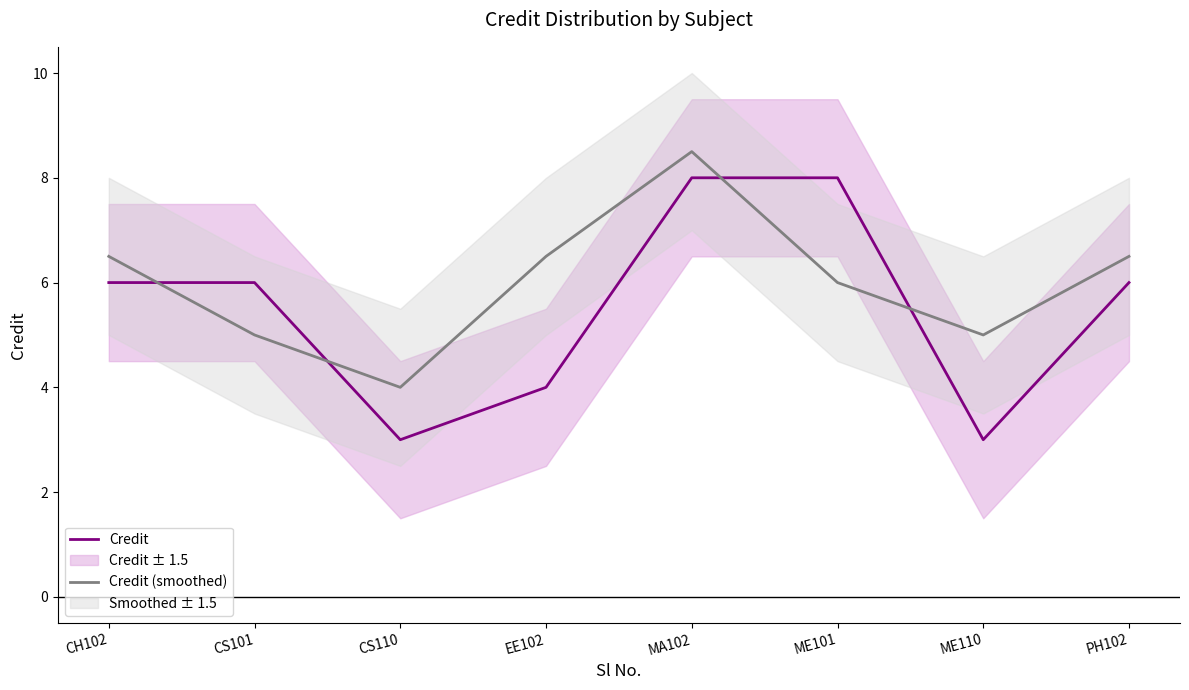

Is the value of Credit (smoothed) at ME101 greater than the value of Credit at CH102?

No